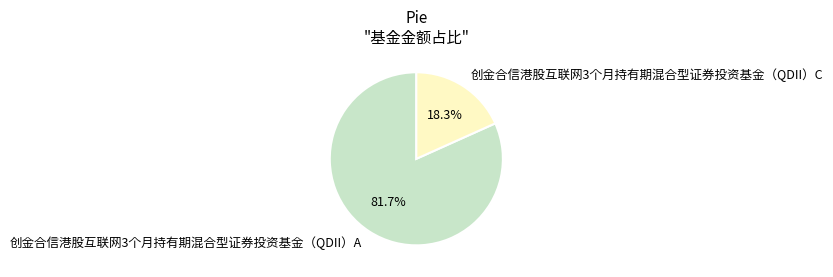

True or false: 创金合信港股互联网3个月持有期混合型证券投资基金（QDII）C accounts for 18% of the total.

True